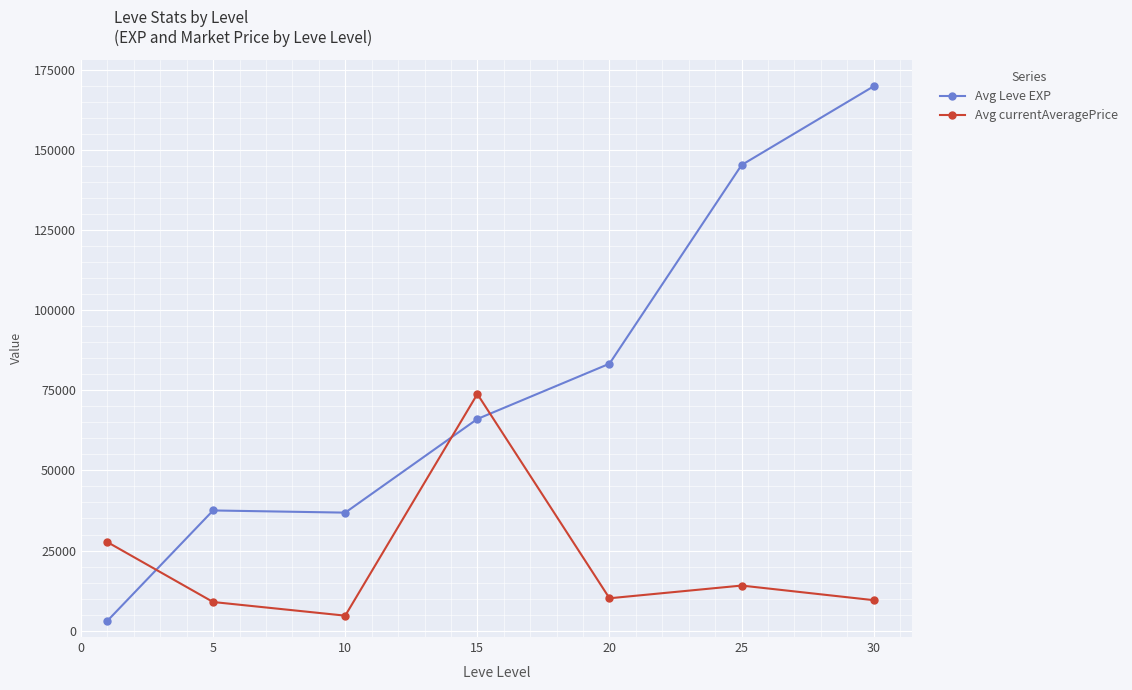

Rank the series by their average value, from lowest to highest.

Avg currentAveragePrice, Avg Leve EXP